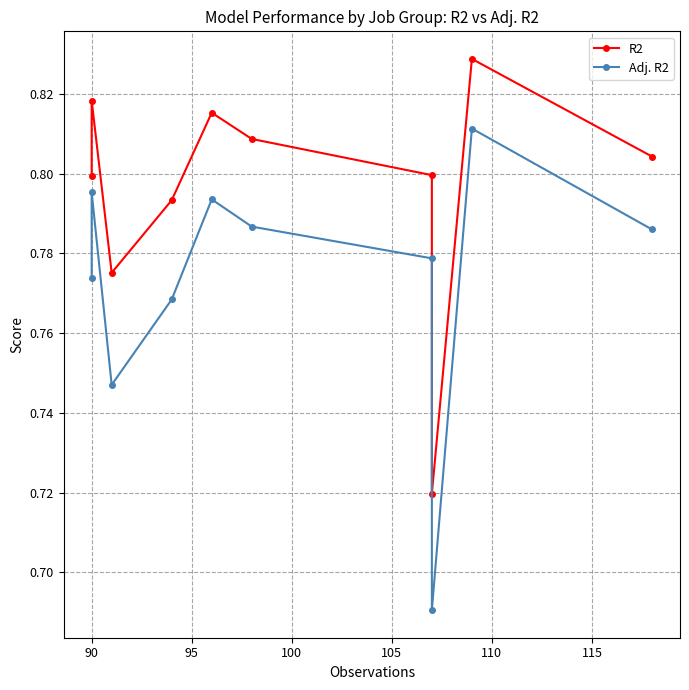

What are all the series names shown in the legend?

R2, Adj. R2